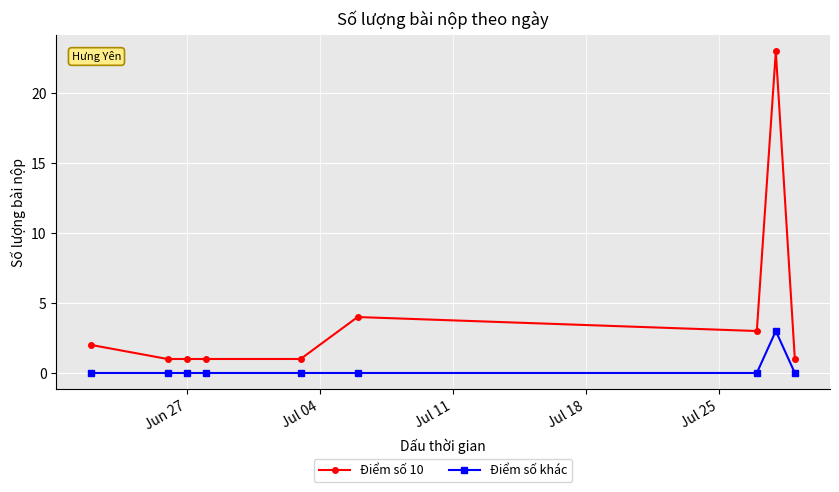

True or false: Điểm số 10 and Điểm số khác intersect in this chart.

False